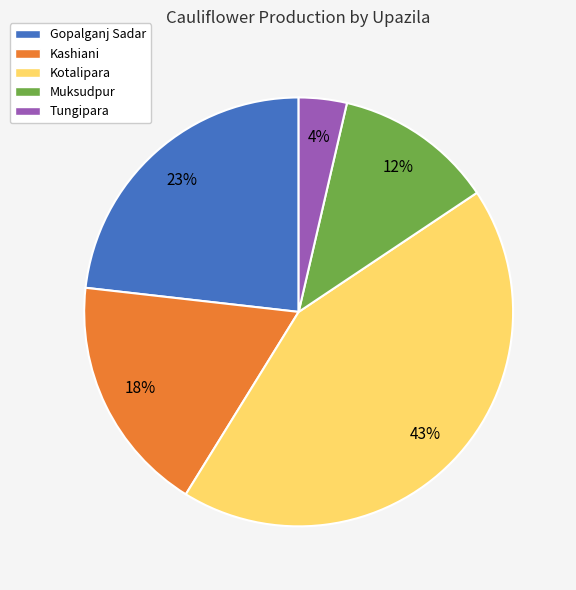

How many segments does this pie chart have?

5